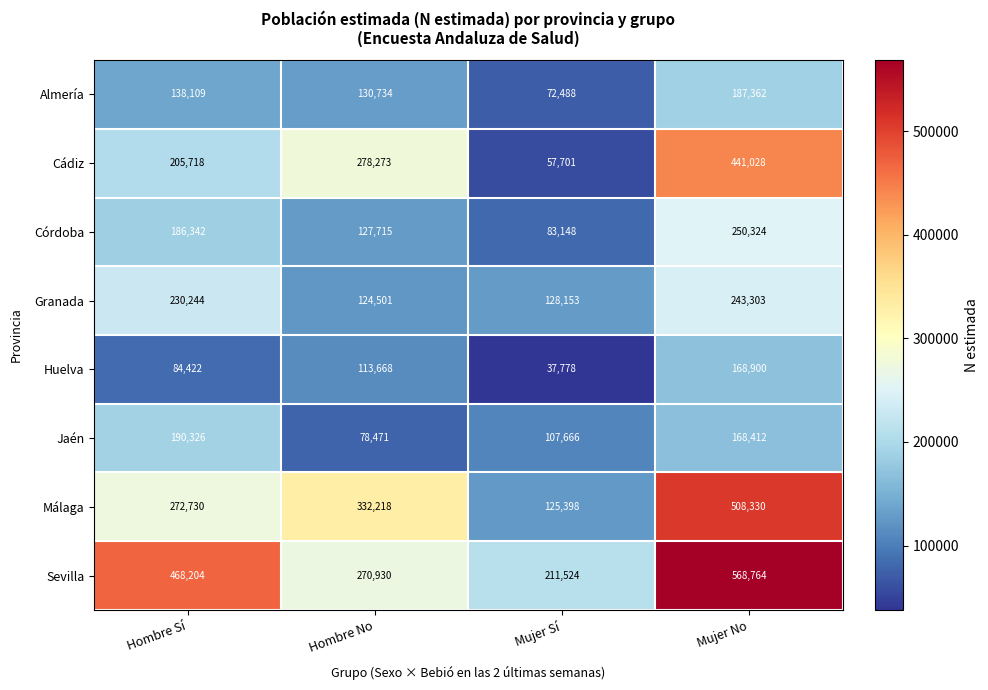

What is the maximum value shown in the chart?

568764